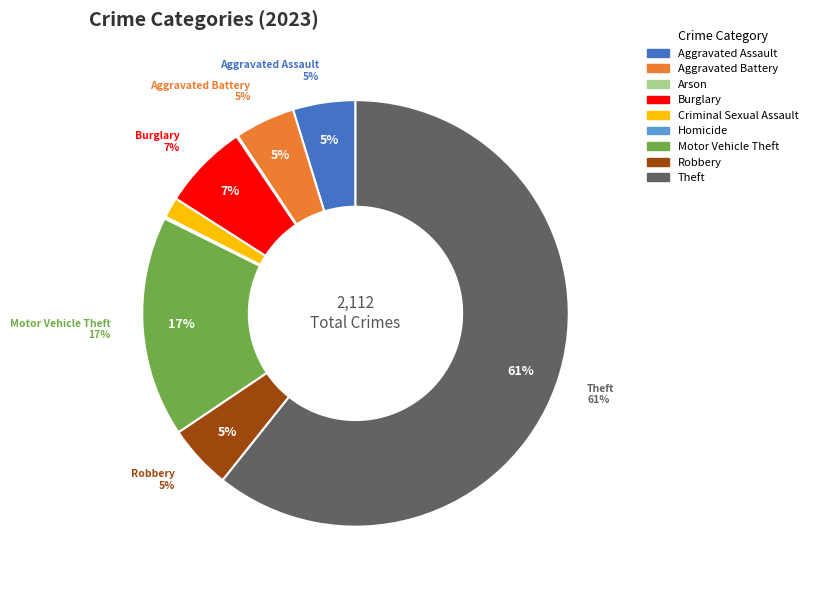

Which category has the smallest portion of the pie?

Arson